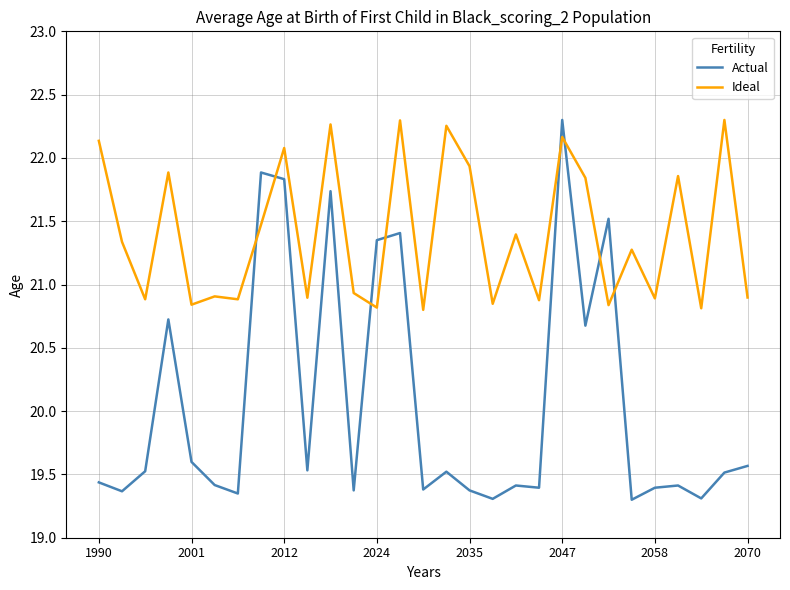

True or false: Actual has more than 0 points higher than both neighbors.

True